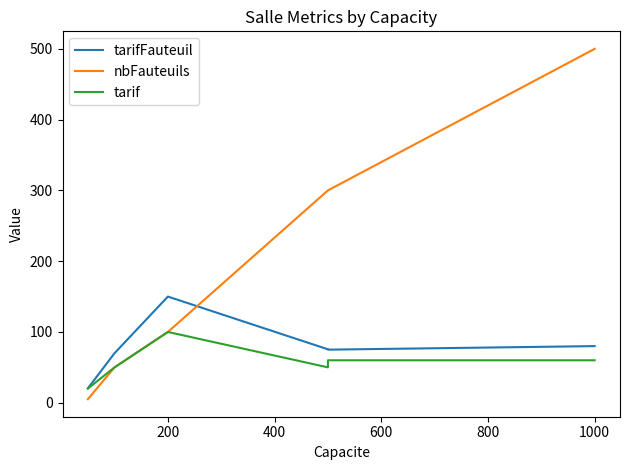

Rank the series by their maximum value, from highest to lowest.

nbFauteuils, tarifFauteuil, tarif